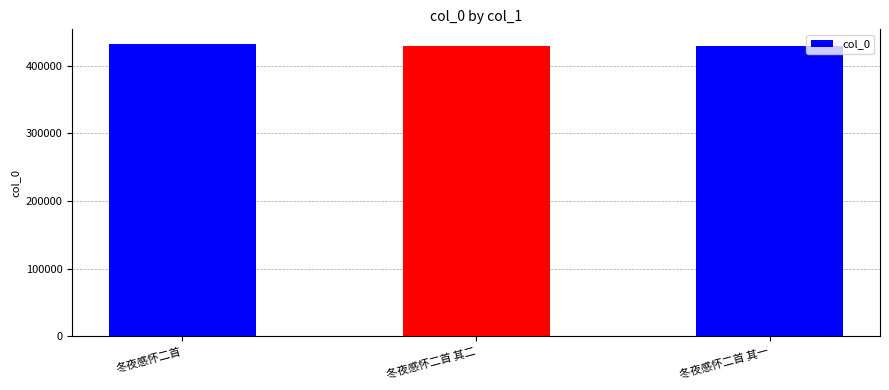

What is the value of the 1st bar from the left?

432337